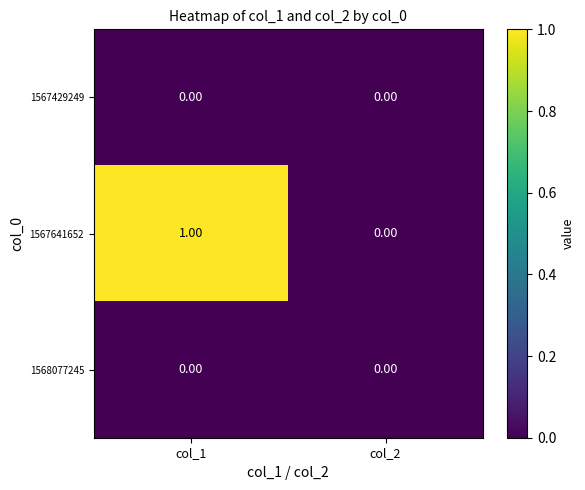

List the labels in order of 1567641652 value, smallest first.

col_2, col_1